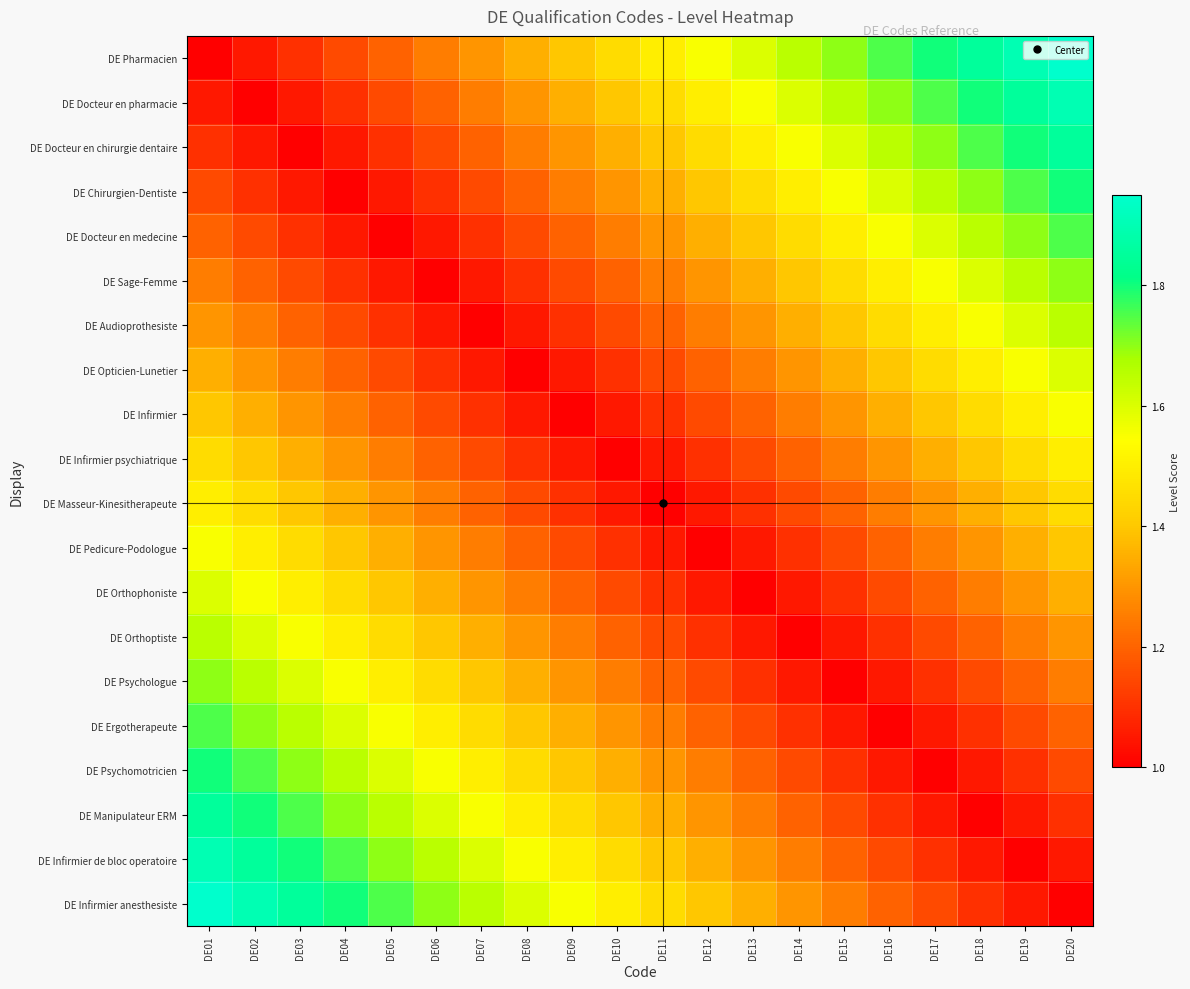

Rank the series at DE05 from highest to lowest value.

DE Infirmier anesthesiste, DE Infirmier de bloc operatoire, DE Manipulateur ERM, DE Psychomotricien, DE Ergotherapeute, DE Psychologue, DE Orthoptiste, DE Orthophoniste, DE Pedicure-Podologue, DE Masseur-Kinesitherapeute, DE Infirmier psychiatrique, DE Pharmacien, DE Infirmier, DE Docteur en pharmacie, DE Opticien-Lunetier, DE Docteur en chirurgie dentaire, DE Audioprothesiste, DE Chirurgien-Dentiste, DE Sage-Femme, DE Docteur en medecine